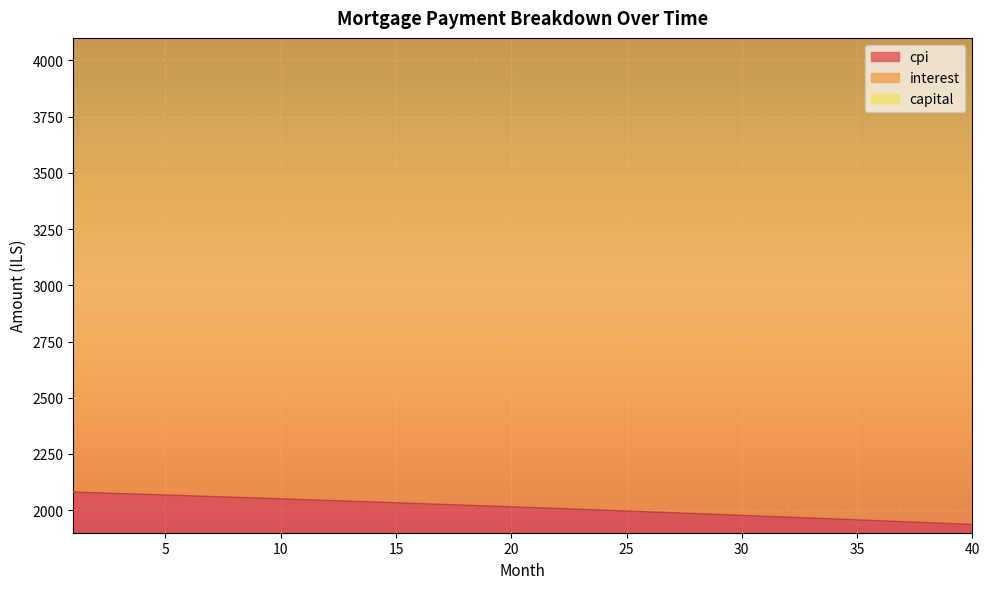

True or false: capital has more than 0 interior local peaks.

False